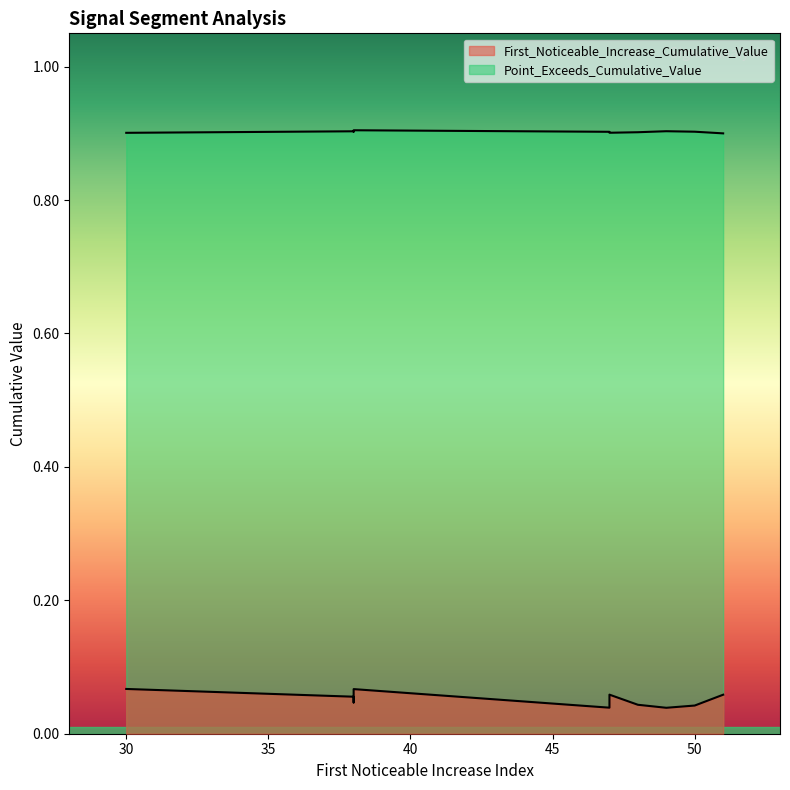

Count the number of categories in the chart.

10